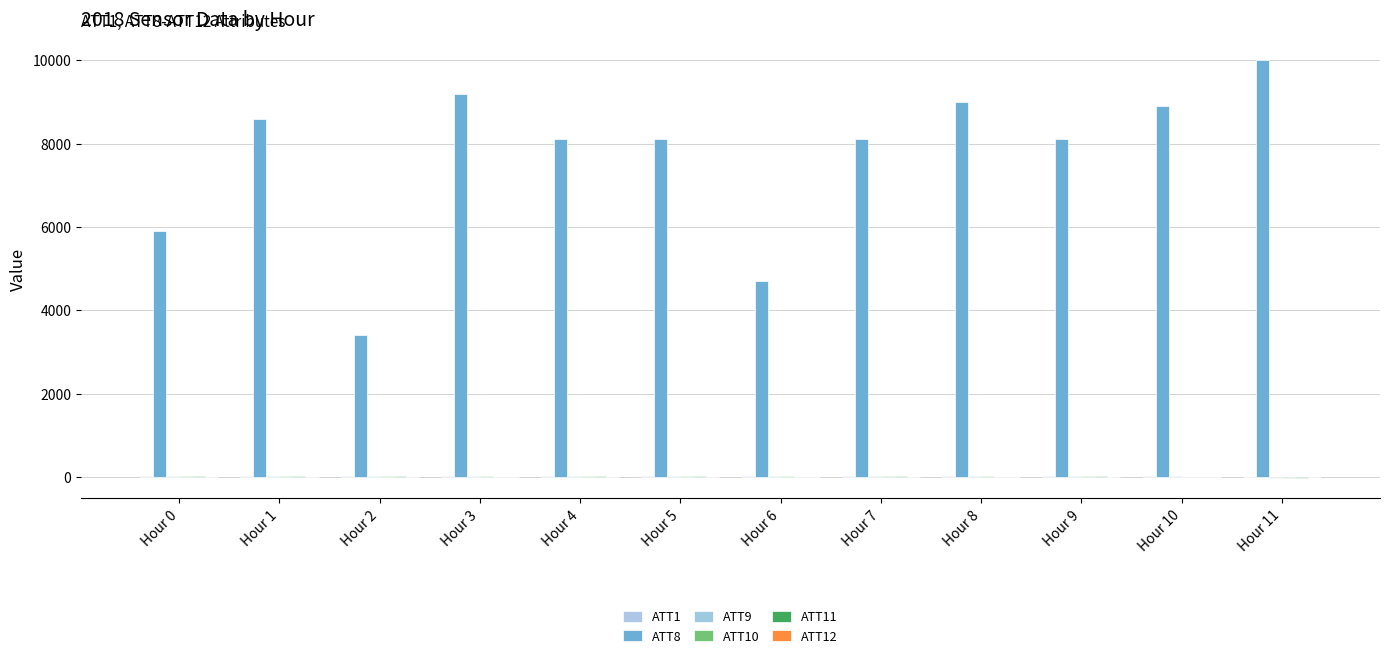

The value of ATT10 at Hour 1 is 25.6. True or false?

True